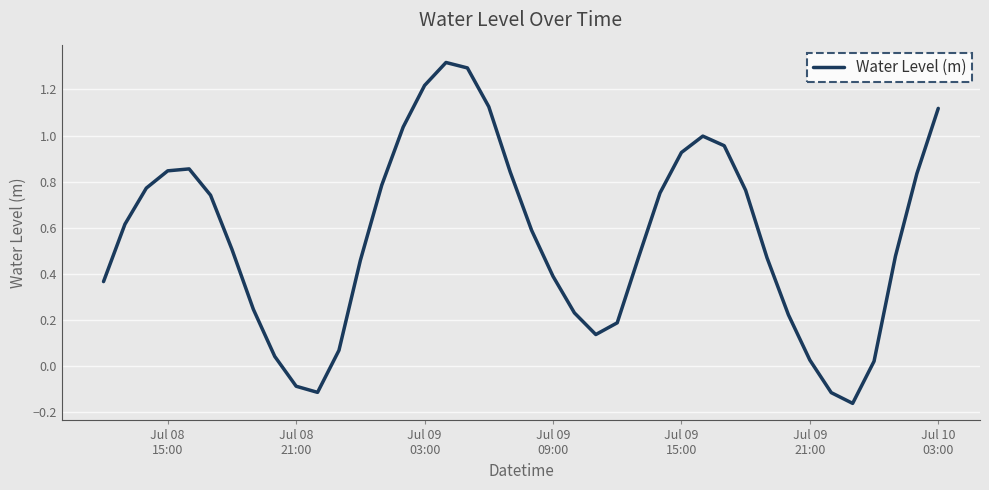

What is the difference between the maximum and minimum values?

1.5